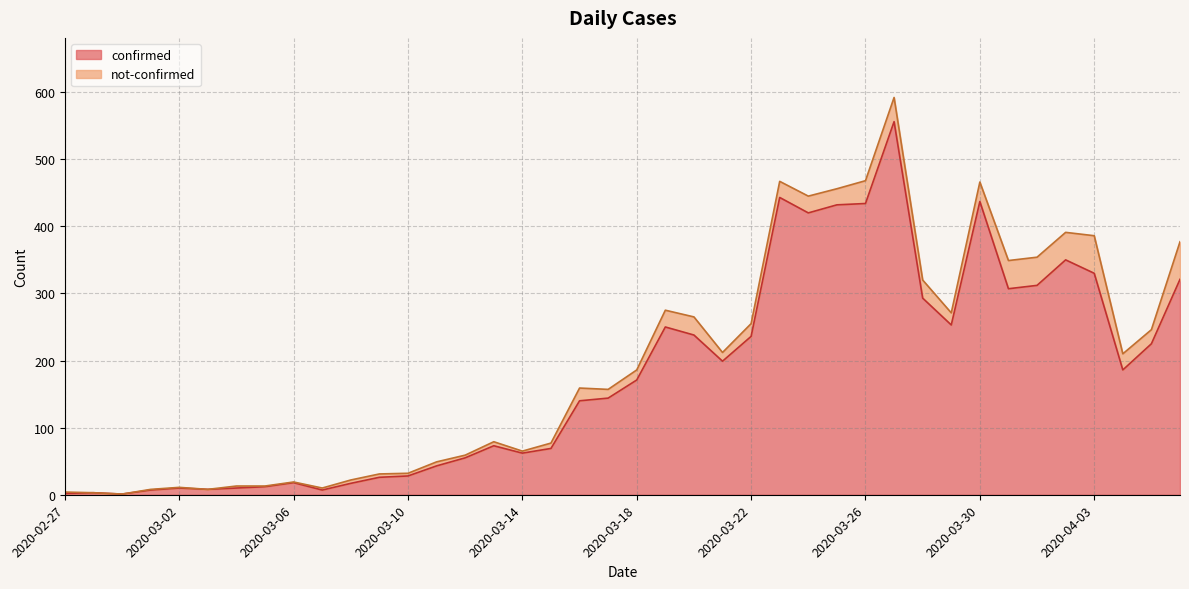

The chart shows a value of 556 at 2020-03-27. True or false?

True